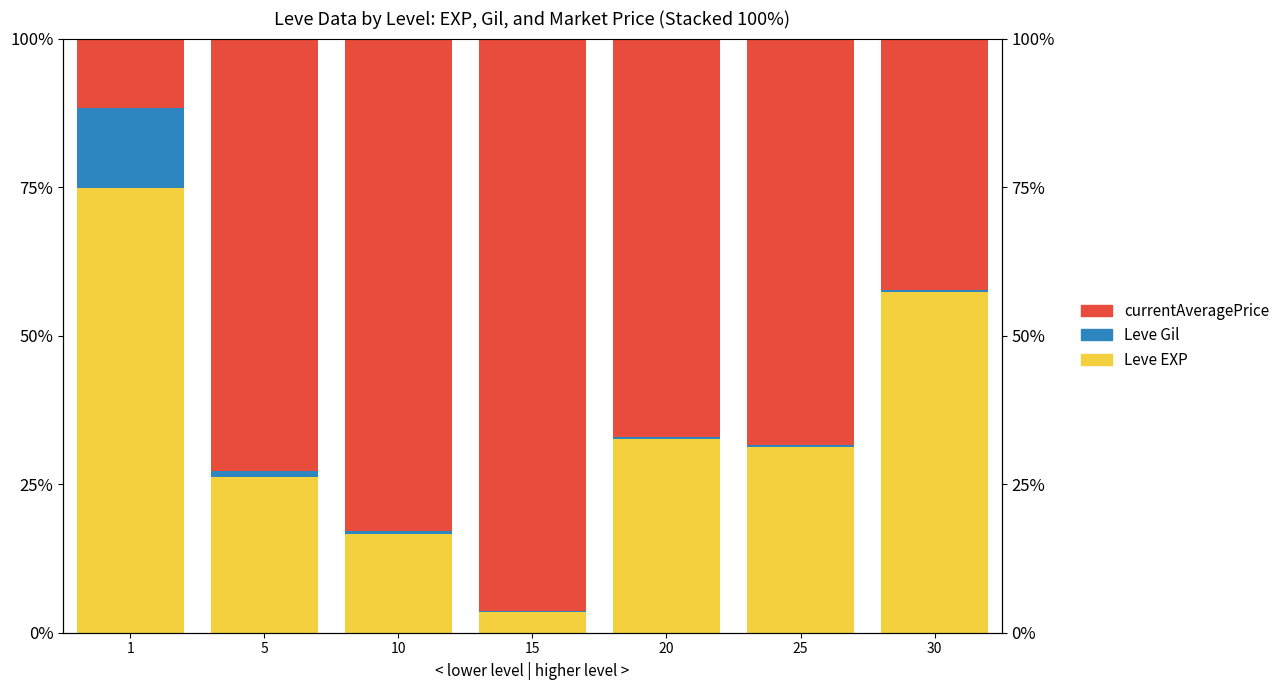

At which category is the sum across all series the highest?

1